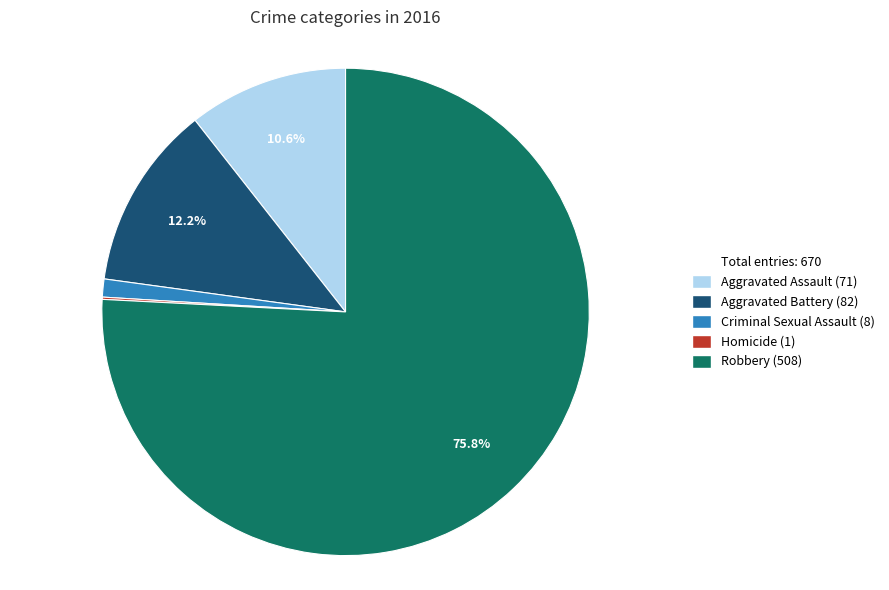

Is there a majority slice in this chart?

Yes